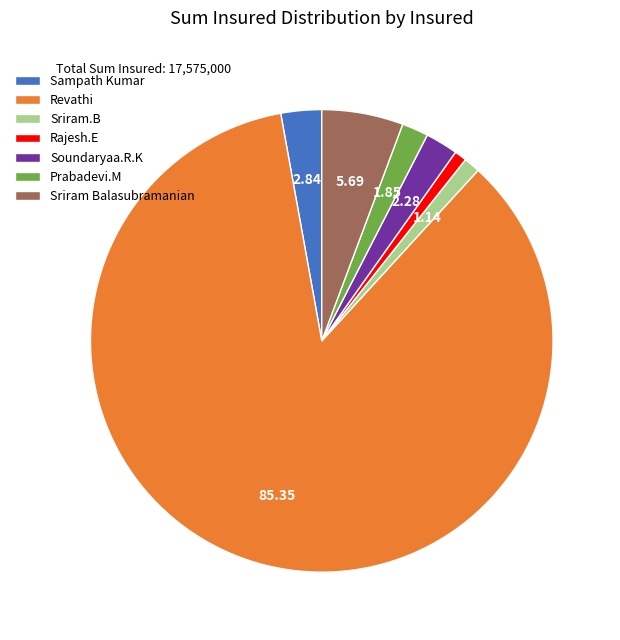

Is there a majority slice in this chart?

Yes